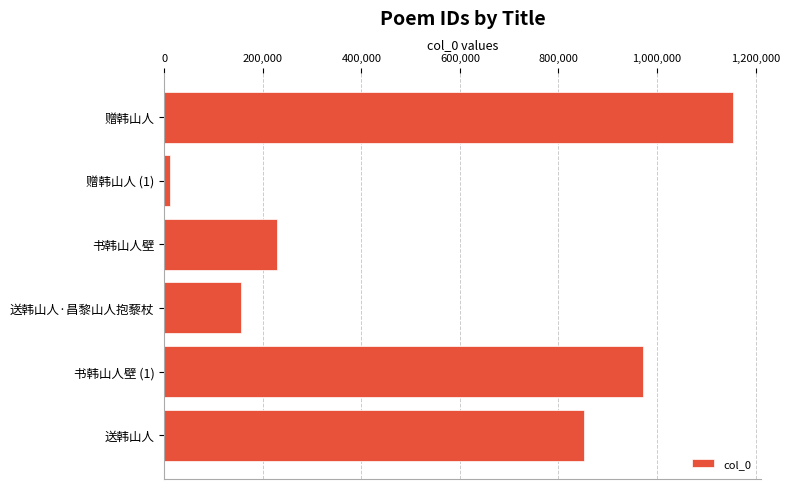

What is the average value?

562190